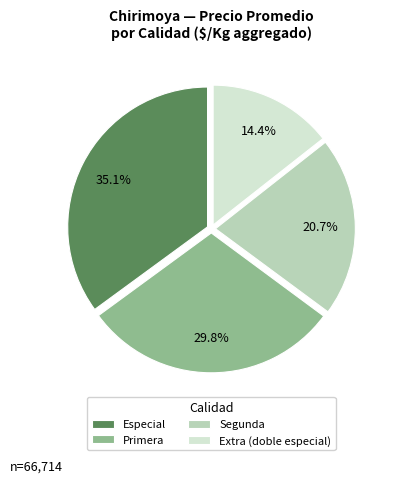

Which has a higher value, Extra (doble especial) or Especial?

Especial